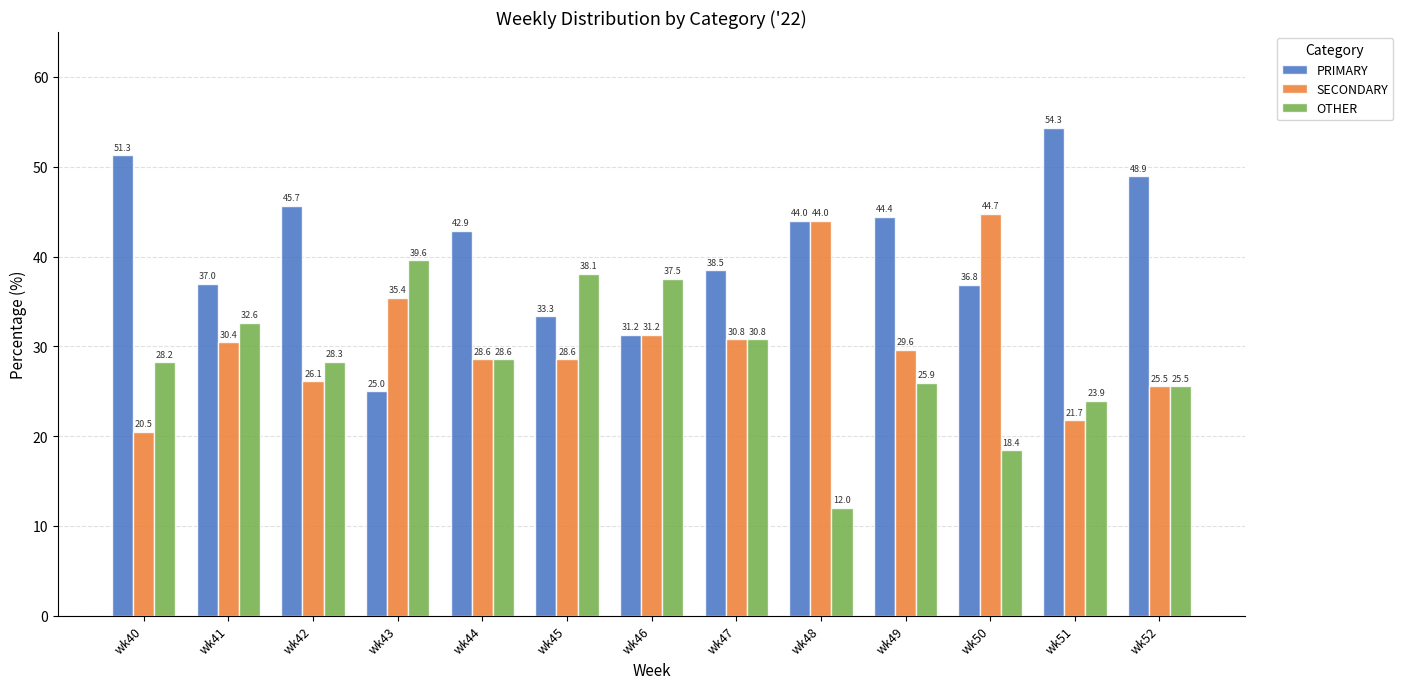

Is it true that SECONDARY equals 21.7 at wk51?

True